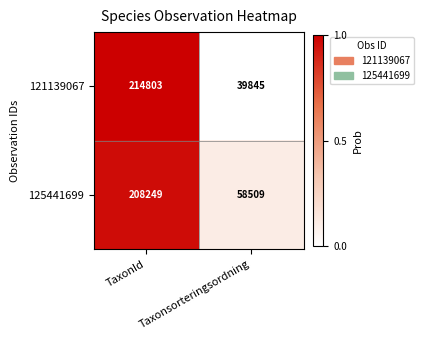

Which series changed the most between TaxonId and Taxonsorteringsordning?

121139067